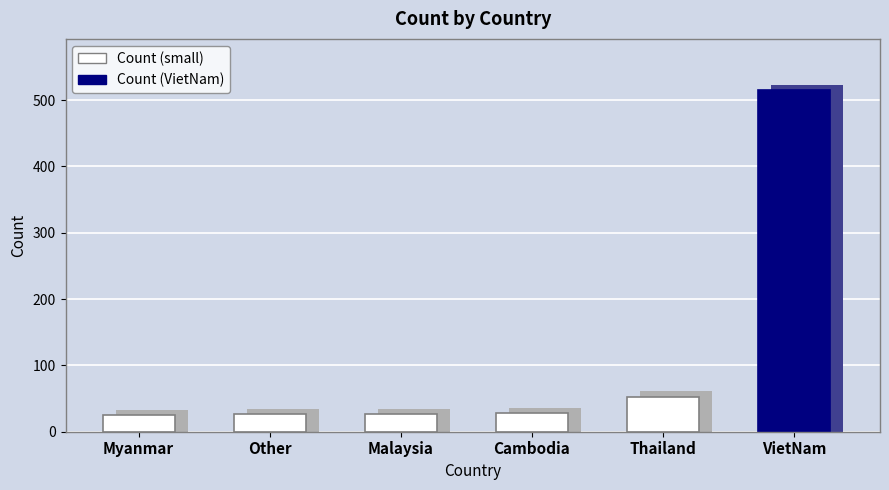

At which category does the chart reach its peak across all series?

VietNam